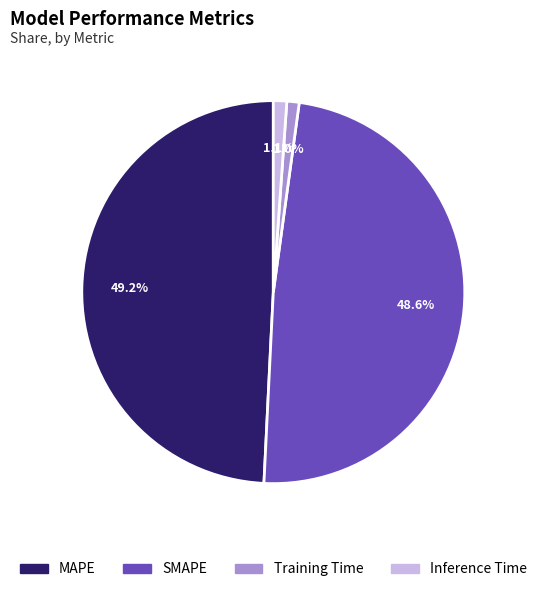

To the nearest percent, what is the difference between the largest and smallest slice percentages?

48%